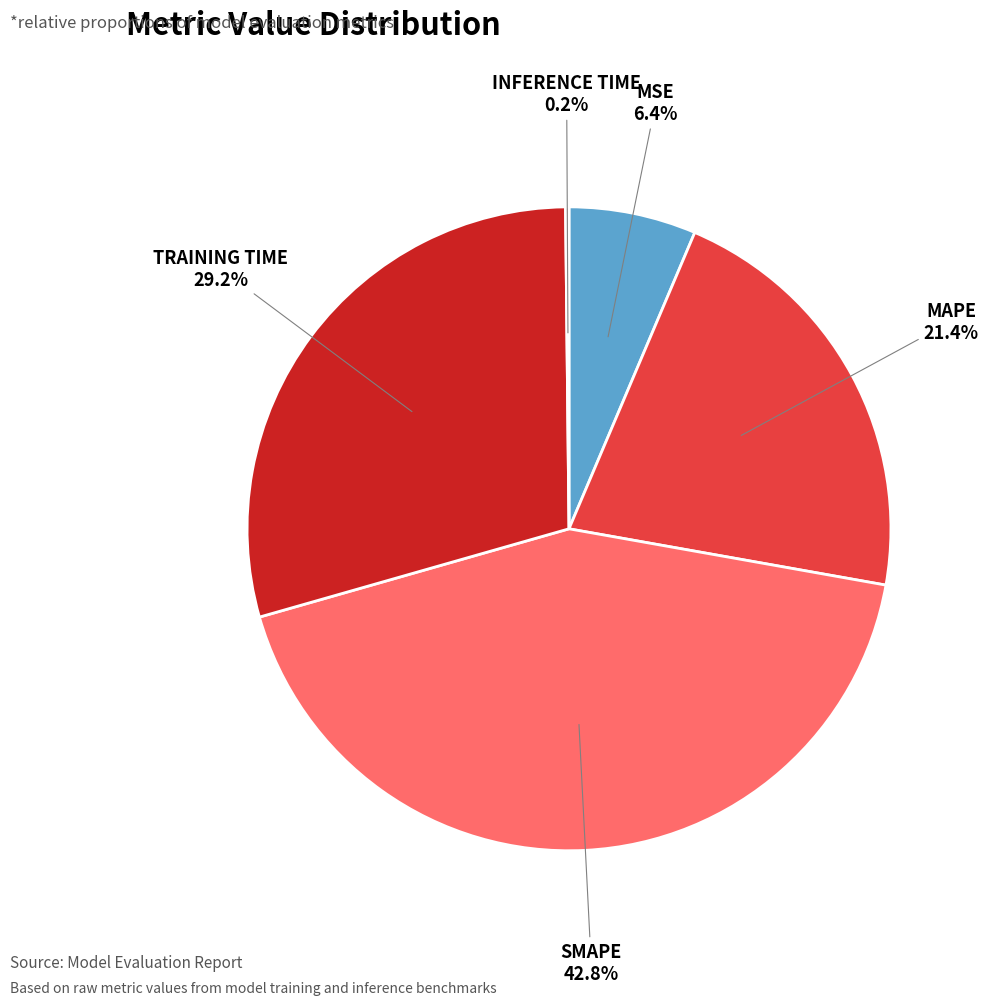

Is there any slice that represents more than half of the pie?

No